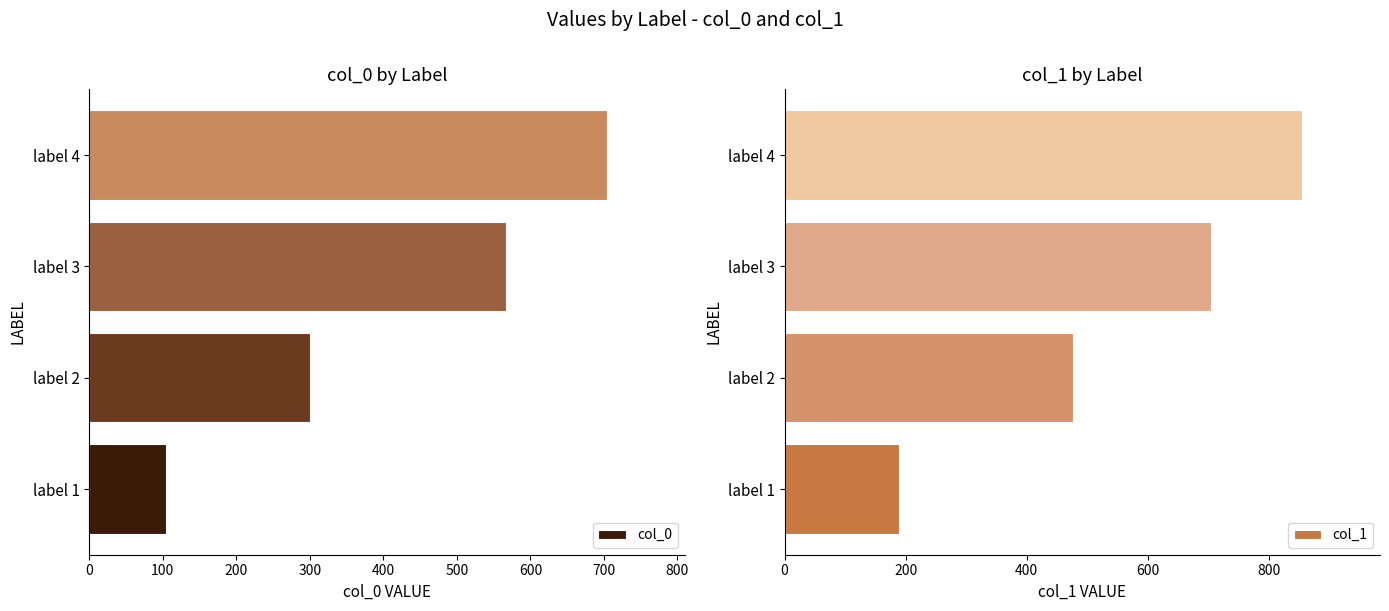

Reading left to right, list all the values displayed in this chart.

col_0: 104.6	300.4	567.1	704.3
col_1: 189.1	476.2	704.3	855.5